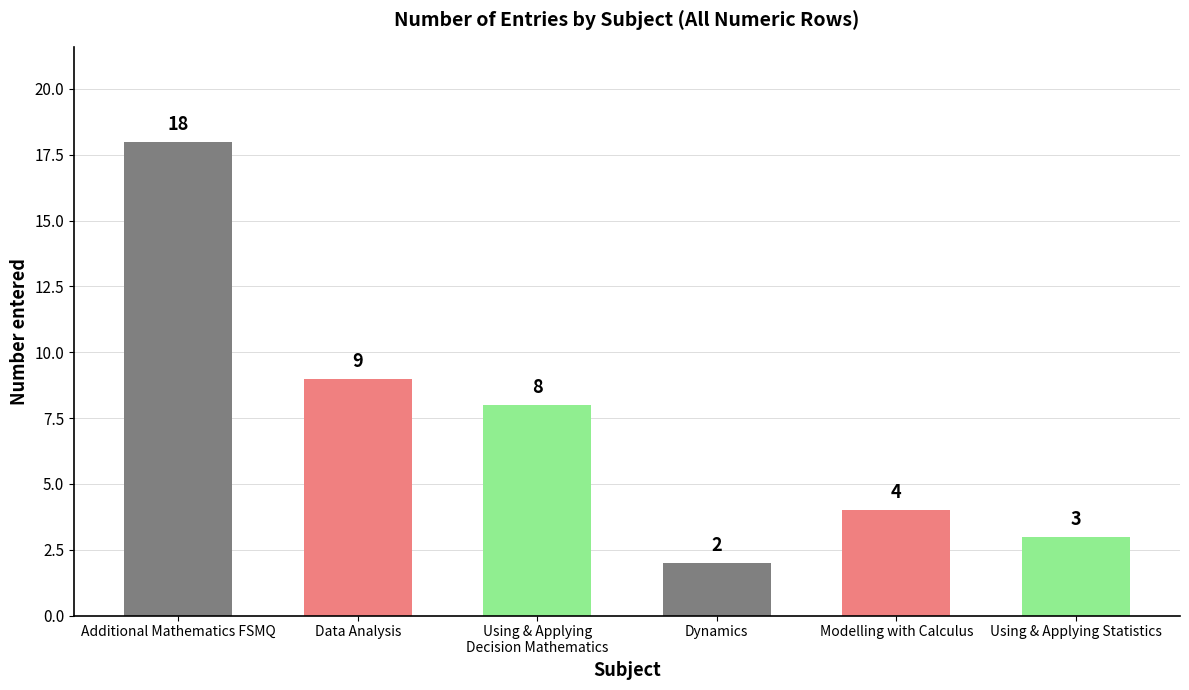

Are the bars horizontal?

No